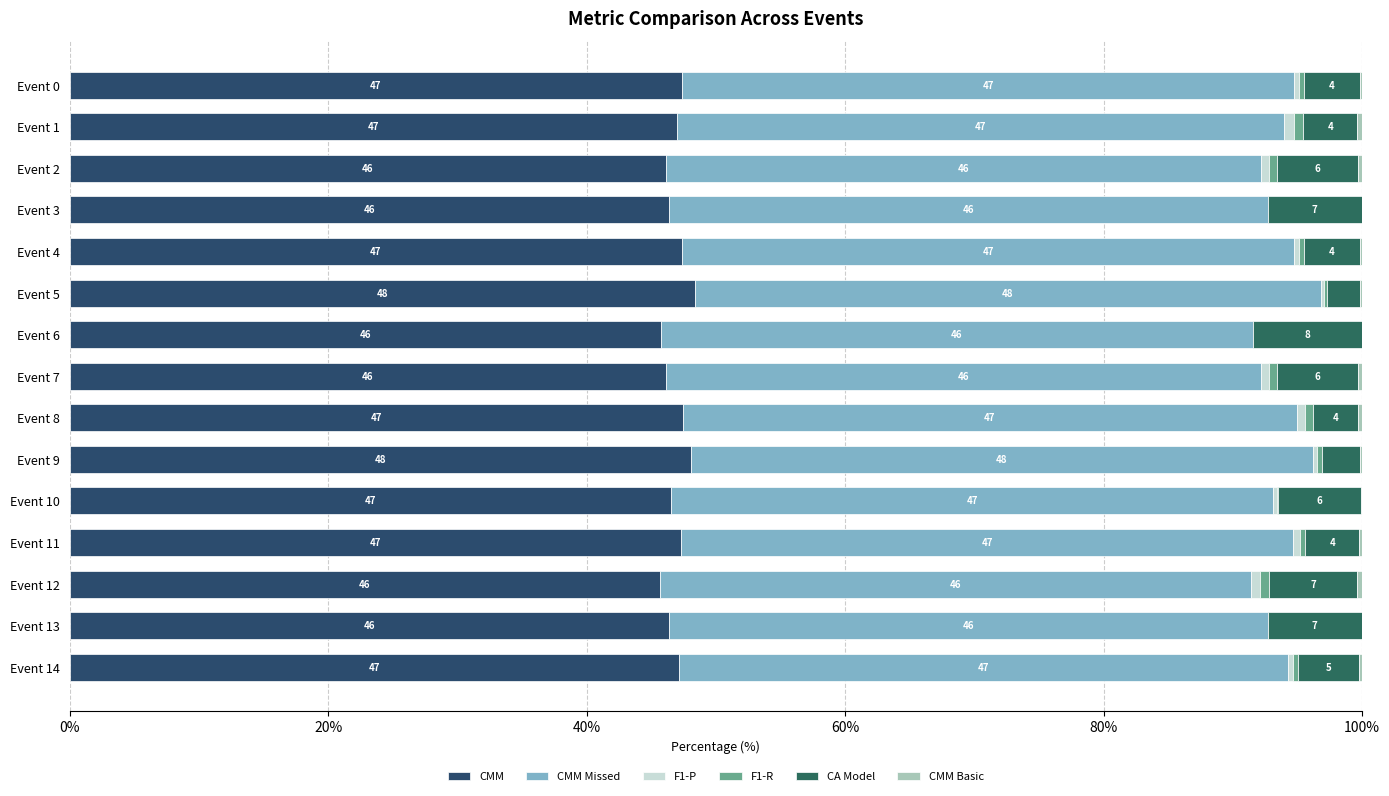

How many data points does each series have?

15